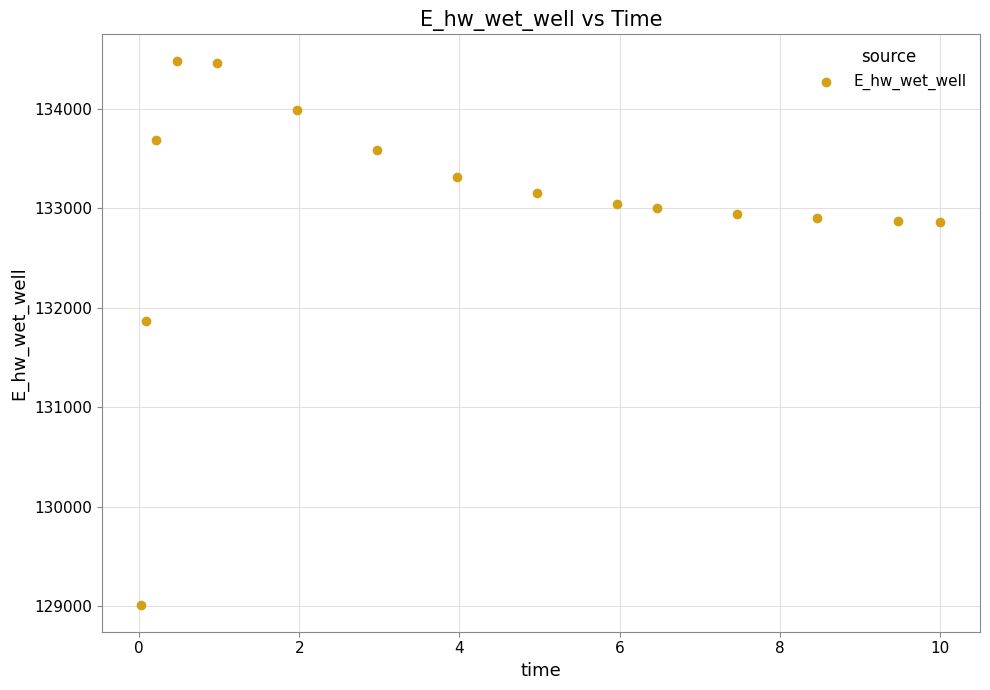

What Y value in the scatter plot is closest to 131745?

131864.2